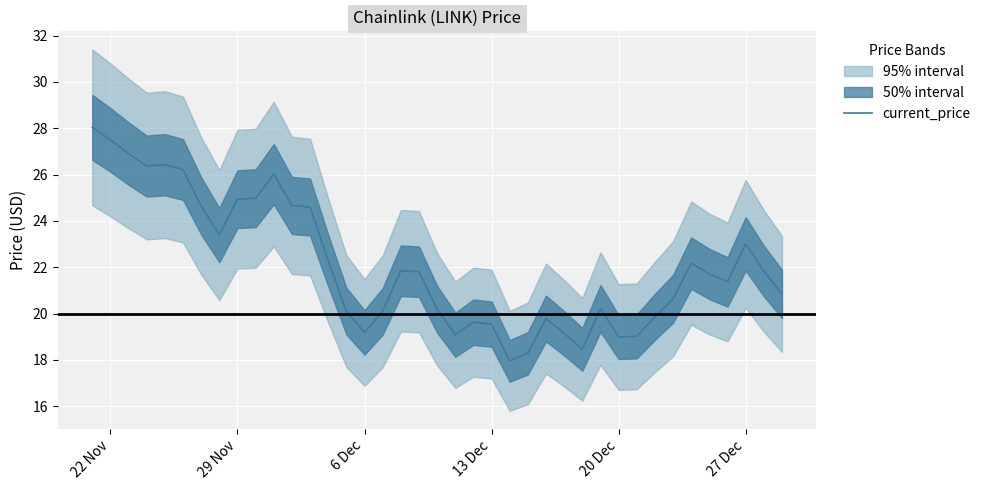

What is the highest value of the current_price series?

28.0